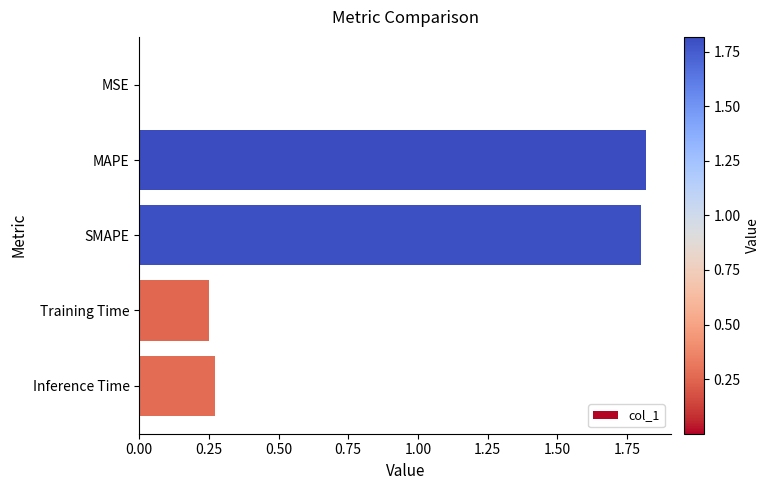

What is the average value?

0.8